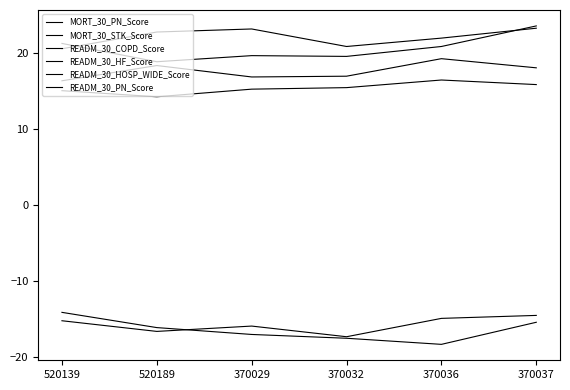

What value does the READM_30_HF_Score series have at 520139?

20.5